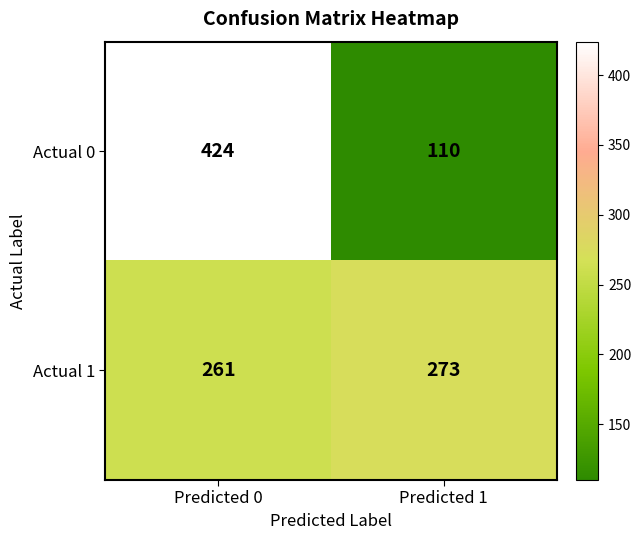

At how many categories does at least one series exceed 169?

2